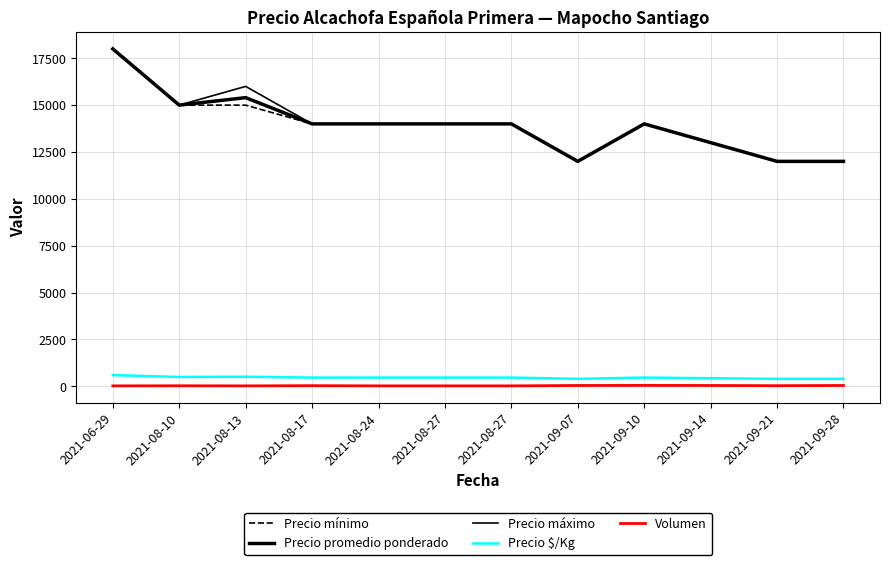

At 2021-08-17, list the series in order from smallest to largest.

Volumen, Precio $/Kg, Precio mínimo, Precio promedio ponderado, Precio máximo